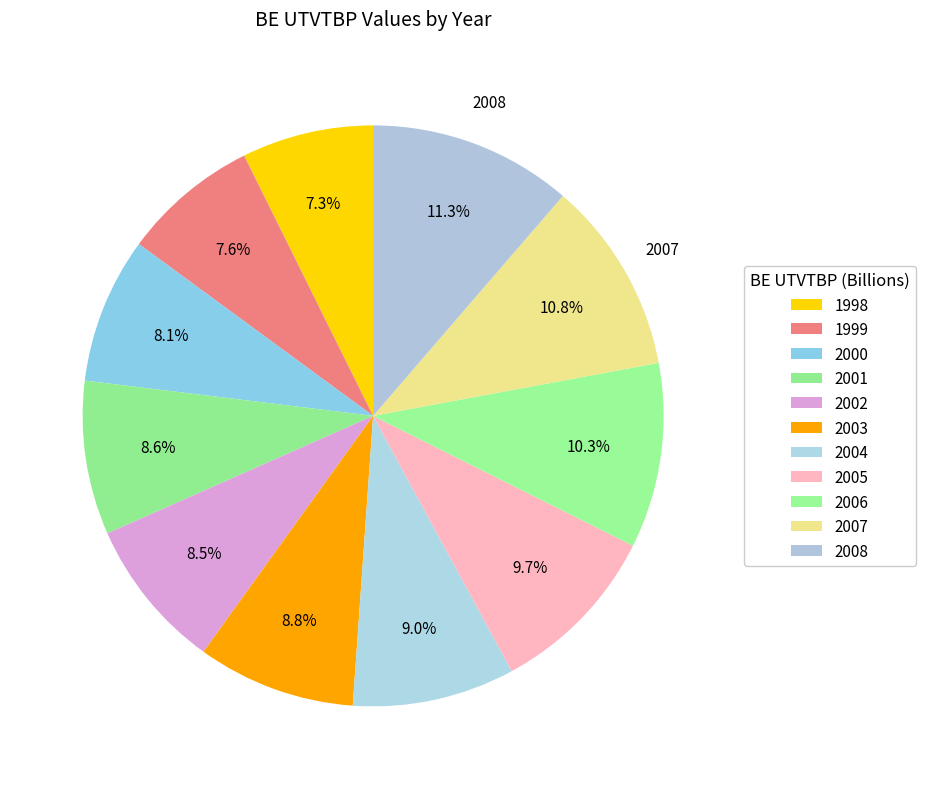

What percentage is the 2003 slice, to the nearest percent?

9%